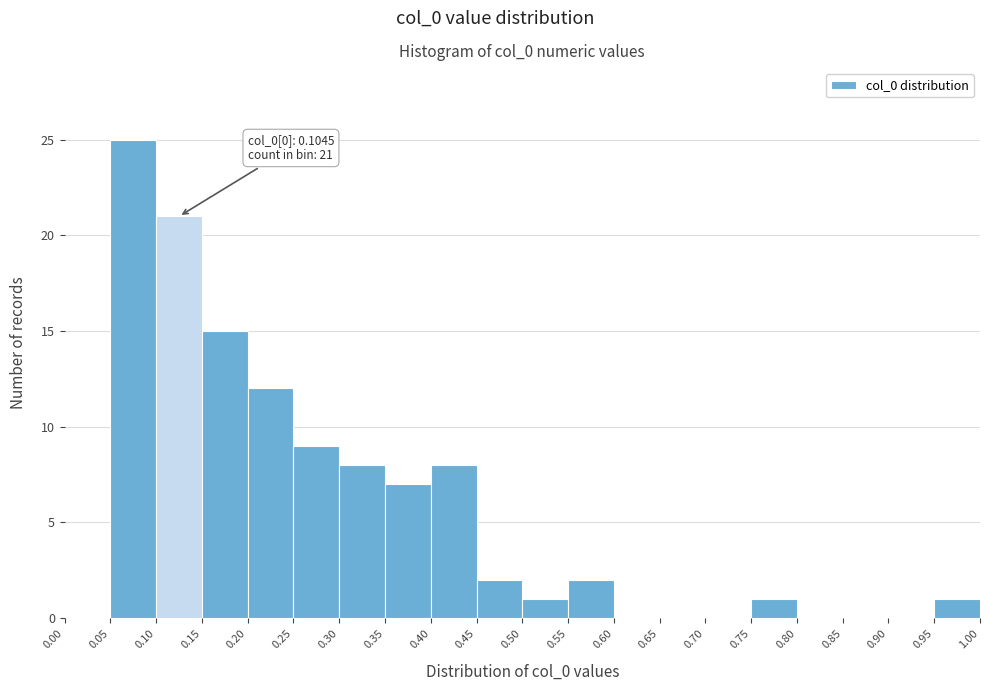

Over which range of the x-axis is the bar tallest?

0.05 to 0.10